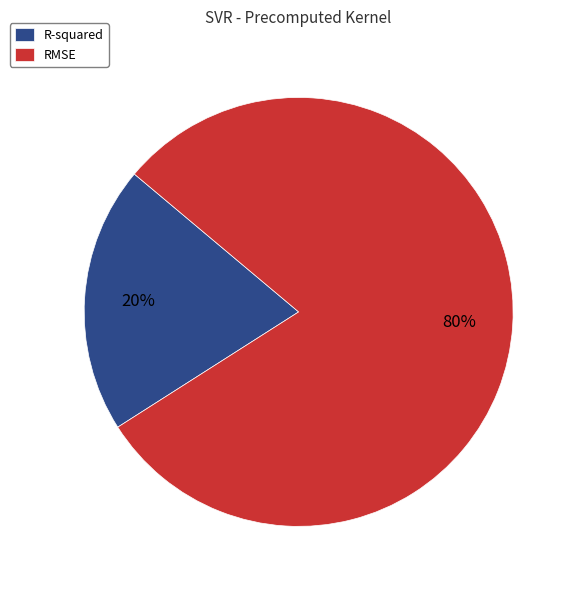

Which slice is the smallest?

R-squared